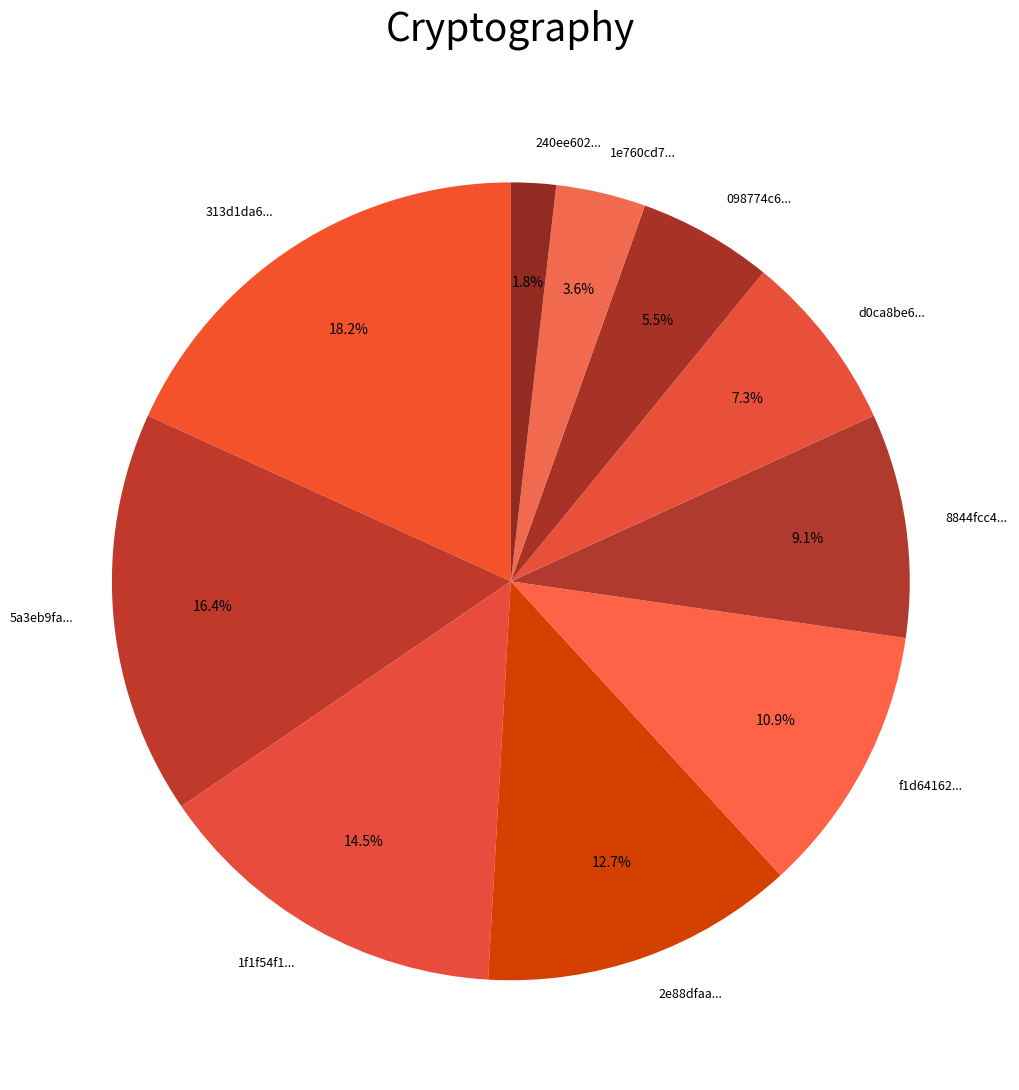

Do 240ee602... and 2e88dfaa... together represent more than half of the pie?

No